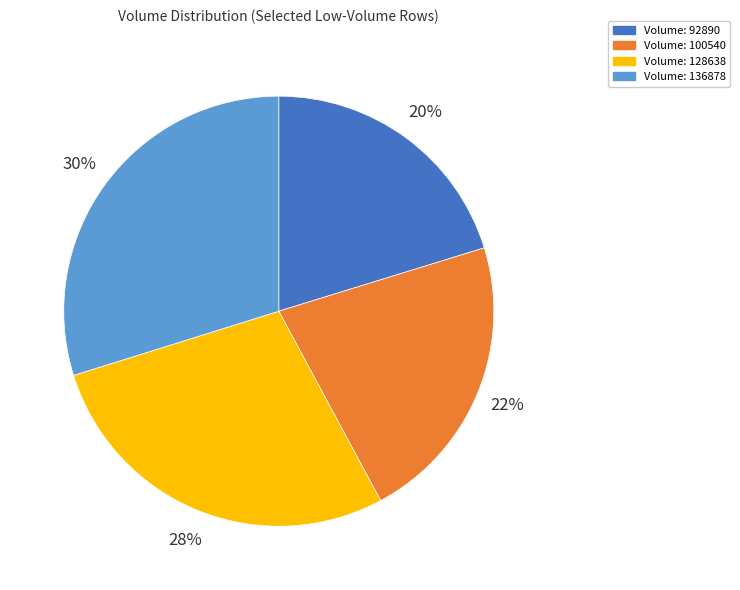

Is it true that Volume: 100540 is 22% of the pie?

True